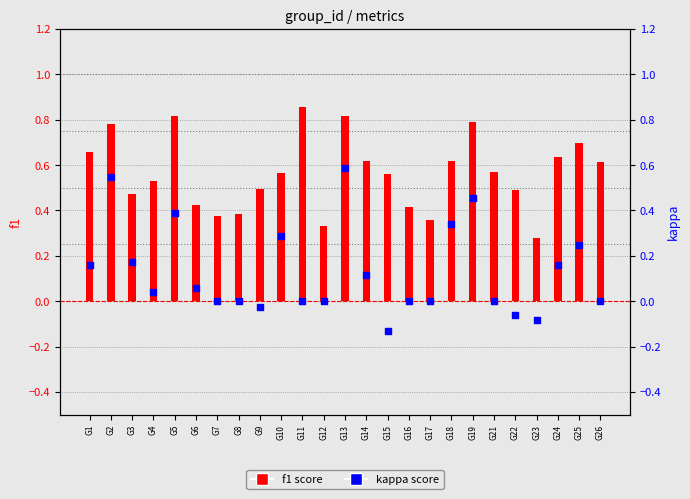

Which series has the largest total across all categories?

f1